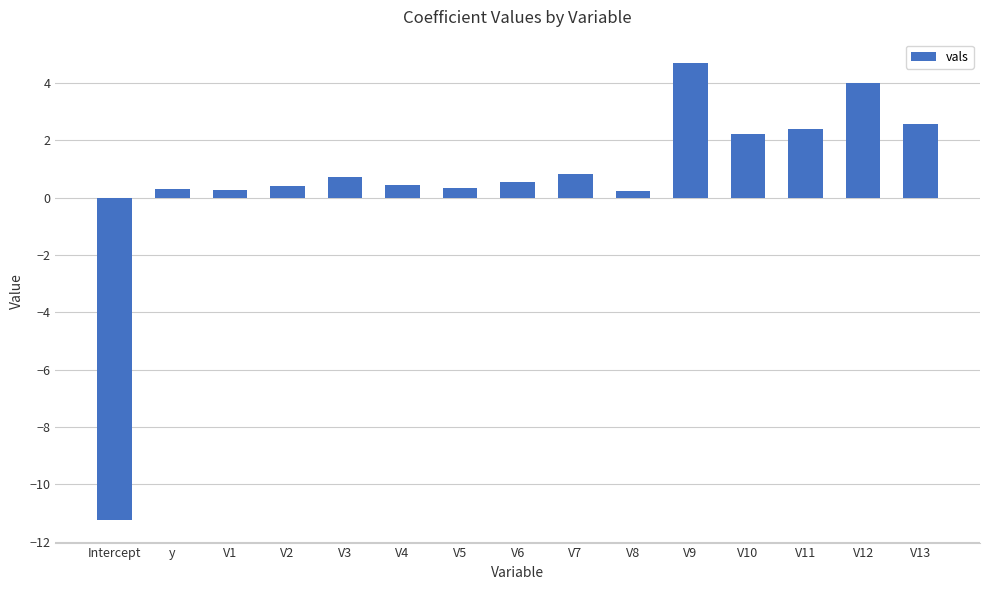

Does the chart contain any negative values?

Yes